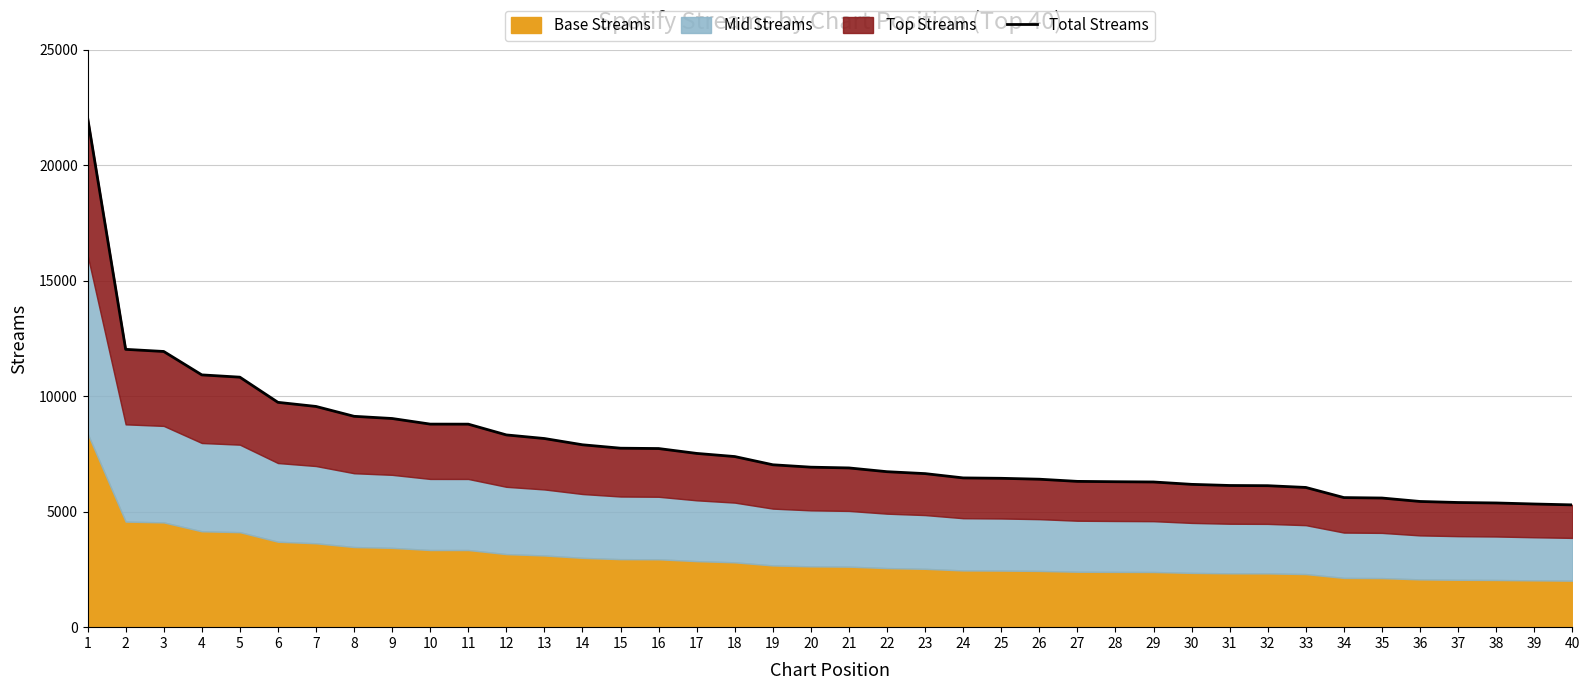

What is the difference between the values at 13 and 17?

645